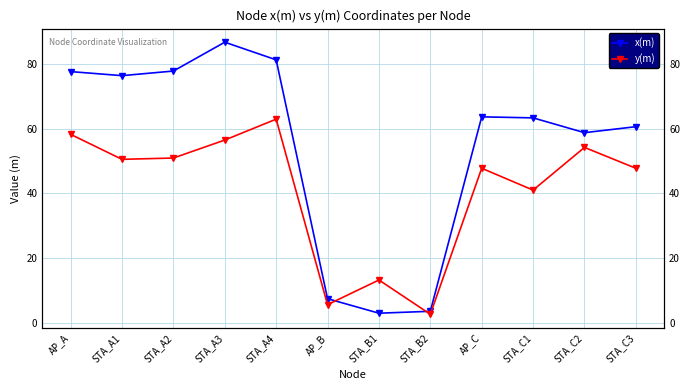

At how many categories does at least one series exceed 28?

9